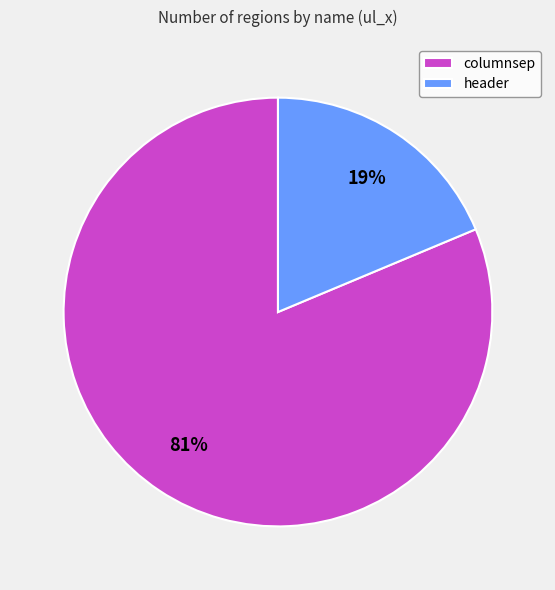

Count the number of slices in the pie.

2